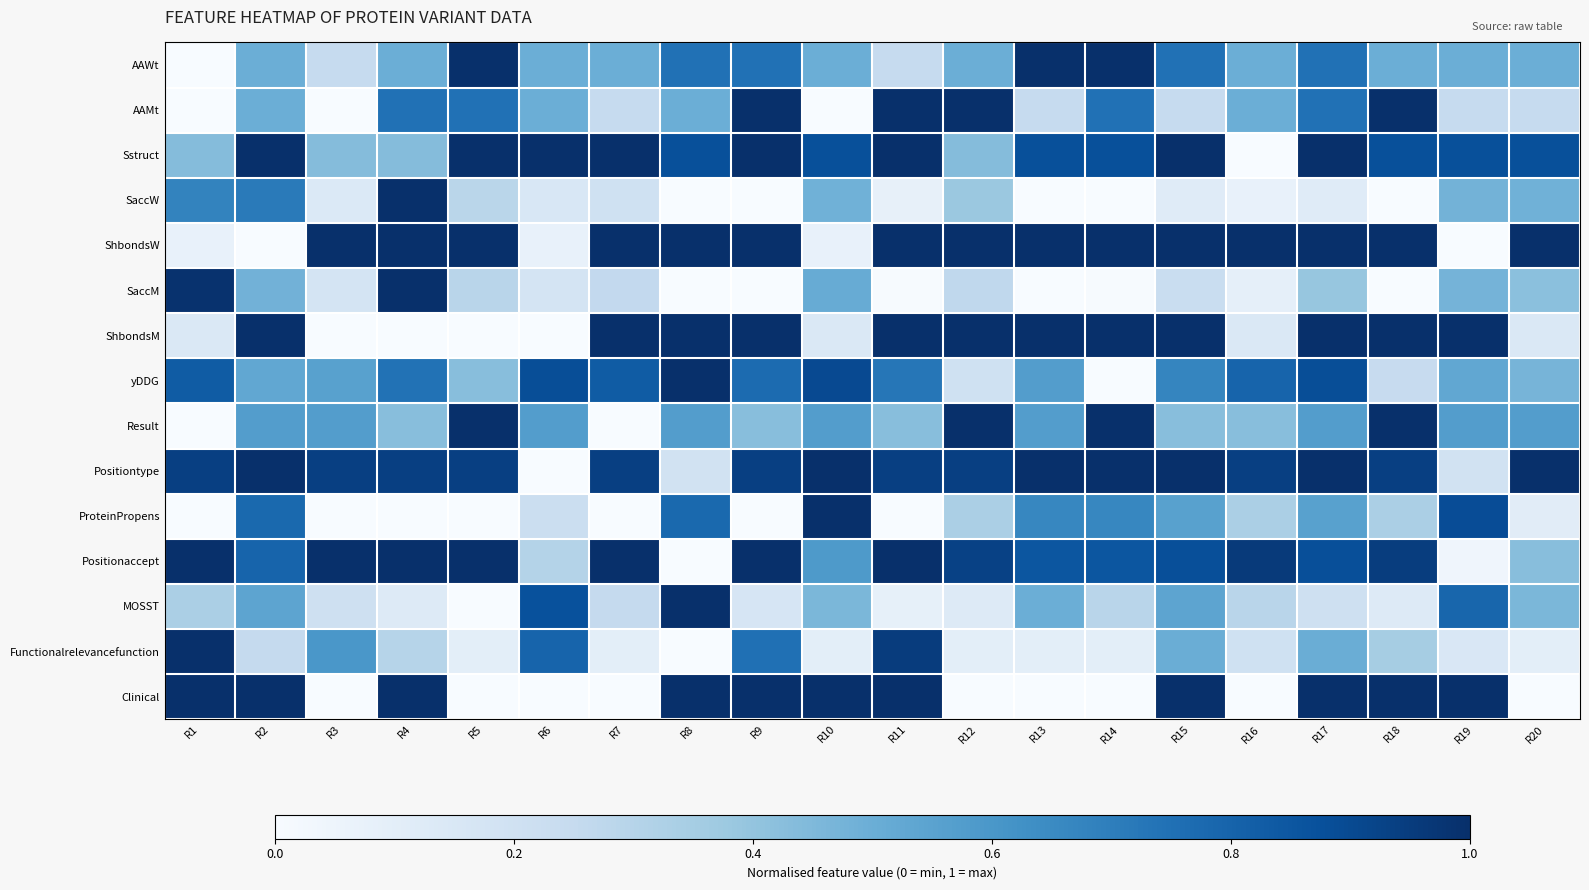

Reading left to right, list all the values displayed in this chart.

AAWt: R1=0.0	R2=0.5	R3=0.2	R4=0.5	R5=1.0	R6=0.5	R7=0.5	R8=0.7	R9=0.7	R10=0.5	R11=0.2	R12=0.5	R13=1.0	R14=1.0	R15=0.7	R16=0.5	R17=0.7	R18=0.5	R19=0.5	R20=0.5
AAMt: R1=0.0	R2=0.5	R3=0.0	R4=0.7	R5=0.7	R6=0.5	R7=0.2	R8=0.5	R9=1.0	R10=0.0	R11=1.0	R12=1.0	R13=0.2	R14=0.7	R15=0.2	R16=0.5	R17=0.7	R18=1.0	R19=0.2	R20=0.2
Sstruct: R1=0.4	R2=1.0	R3=0.4	R4=0.4	R5=1.0	R6=1.0	R7=1.0	R8=0.9	R9=1.0	R10=0.9	R11=1.0	R12=0.4	R13=0.9	R14=0.9	R15=1.0	R16=0.0	R17=1.0	R18=0.9	R19=0.9	R20=0.9
SaccW: R1=0.7	R2=0.7	R3=0.1	R4=1.0	R5=0.3	R6=0.2	R7=0.2	R8=0.0	R9=0.0	R10=0.5	R11=0.1	R12=0.4	R13=0.0	R14=0.0	R15=0.1	R16=0.1	R17=0.1	R18=0.0	R19=0.5	R20=0.5
ShbondsW: R1=0.1	R2=0.0	R3=1.0	R4=1.0	R5=1.0	R6=0.1	R7=1.0	R8=1.0	R9=1.0	R10=0.1	R11=1.0	R12=1.0	R13=1.0	R14=1.0	R15=1.0	R16=1.0	R17=1.0	R18=1.0	R19=0.0	R20=1.0
SaccM: R1=1.0	R2=0.5	R3=0.2	R4=1.0	R5=0.3	R6=0.2	R7=0.3	R8=0.0	R9=0.0	R10=0.5	R11=0.0	R12=0.3	R13=0.0	R14=0.0	R15=0.2	R16=0.1	R17=0.4	R18=0.0	R19=0.5	R20=0.4
ShbondsM: R1=0.1	R2=1.0	R3=0.0	R4=0.0	R5=0.0	R6=0.0	R7=1.0	R8=1.0	R9=1.0	R10=0.1	R11=1.0	R12=1.0	R13=1.0	R14=1.0	R15=1.0	R16=0.1	R17=1.0	R18=1.0	R19=1.0	R20=0.1
yDDG: R1=0.8	R2=0.5	R3=0.6	R4=0.7	R5=0.4	R6=0.9	R7=0.8	R8=1.0	R9=0.8	R10=0.9	R11=0.7	R12=0.2	R13=0.6	R14=0.0	R15=0.7	R16=0.8	R17=0.9	R18=0.2	R19=0.5	R20=0.5
Result: R1=0.0	R2=0.6	R3=0.6	R4=0.4	R5=1.0	R6=0.6	R7=0.0	R8=0.6	R9=0.4	R10=0.6	R11=0.4	R12=1.0	R13=0.6	R14=1.0	R15=0.4	R16=0.4	R17=0.6	R18=1.0	R19=0.6	R20=0.6
Positiontype: R1=0.9	R2=1.0	R3=0.9	R4=0.9	R5=0.9	R6=0.0	R7=0.9	R8=0.2	R9=0.9	R10=1.0	R11=0.9	R12=0.9	R13=1.0	R14=1.0	R15=1.0	R16=0.9	R17=1.0	R18=0.9	R19=0.2	R20=1.0
ProteinPropens: R1=0.0	R2=0.8	R3=0.0	R4=0.0	R5=0.0	R6=0.2	R7=0.0	R8=0.8	R9=0.0	R10=1.0	R11=0.0	R12=0.3	R13=0.7	R14=0.7	R15=0.6	R16=0.3	R17=0.6	R18=0.3	R19=0.9	R20=0.1
Positionaccept: R1=1.0	R2=0.8	R3=1.0	R4=1.0	R5=1.0	R6=0.3	R7=1.0	R8=0.0	R9=1.0	R10=0.6	R11=1.0	R12=0.9	R13=0.9	R14=0.9	R15=0.9	R16=1.0	R17=0.9	R18=0.9	R19=0.0	R20=0.4
MOSST: R1=0.3	R2=0.5	R3=0.2	R4=0.1	R5=0.0	R6=0.9	R7=0.2	R8=1.0	R9=0.2	R10=0.5	R11=0.1	R12=0.1	R13=0.5	R14=0.3	R15=0.5	R16=0.3	R17=0.2	R18=0.1	R19=0.8	R20=0.5
Functionalrelevancefunction: R1=1.0	R2=0.2	R3=0.6	R4=0.3	R5=0.1	R6=0.8	R7=0.1	R8=0.0	R9=0.8	R10=0.1	R11=0.9	R12=0.1	R13=0.1	R14=0.1	R15=0.5	R16=0.2	R17=0.5	R18=0.3	R19=0.1	R20=0.1
Clinical: R1=1.0	R2=1.0	R3=0.0	R4=1.0	R5=0.0	R6=0.0	R7=0.0	R8=1.0	R9=1.0	R10=1.0	R11=1.0	R12=0.0	R13=0.0	R14=0.0	R15=1.0	R16=0.0	R17=1.0	R18=1.0	R19=1.0	R20=0.0